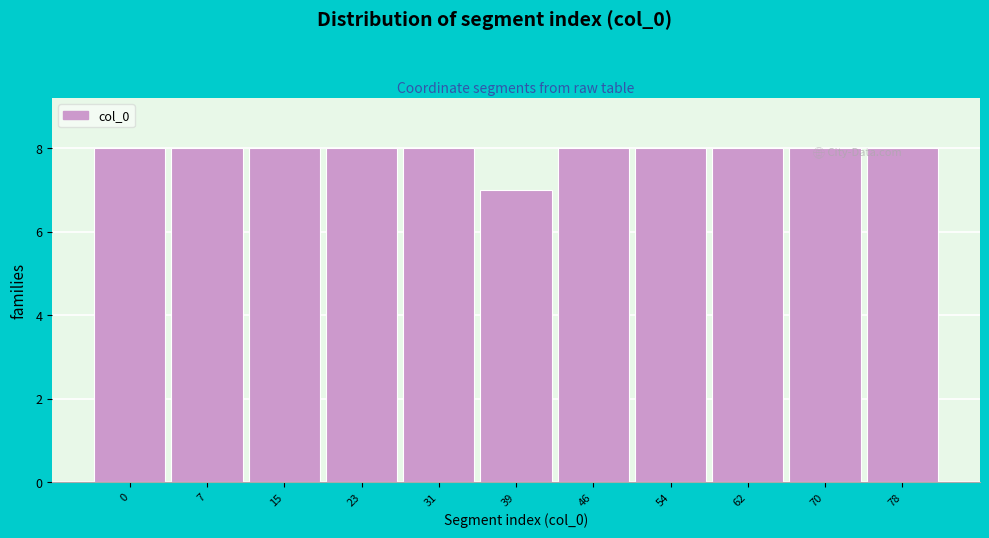

What is the value of the 10th bar from the left?

8